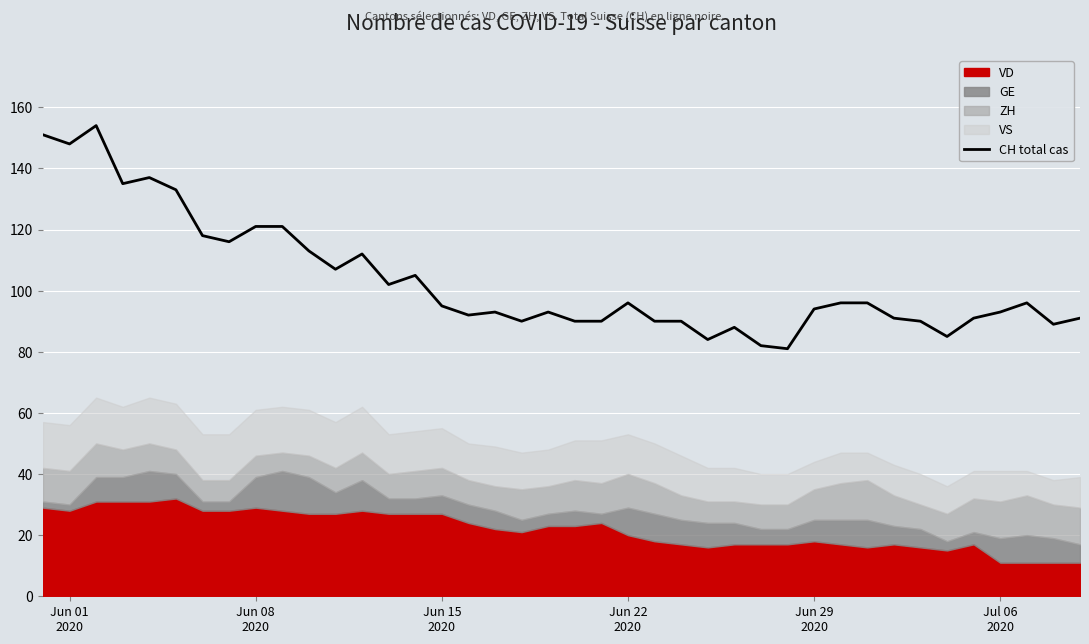

What is the value of the 24th point from the left?

90